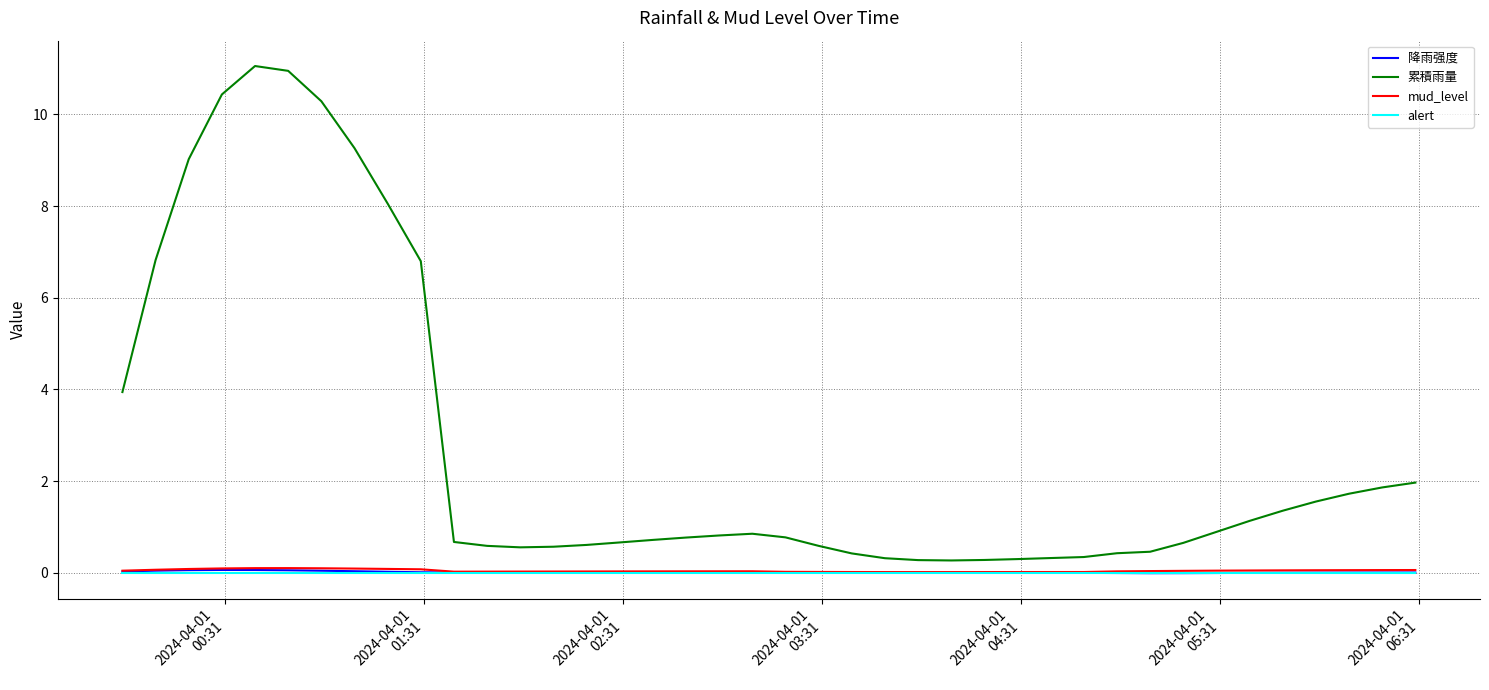

What is the maximum value shown in the chart?

11.1